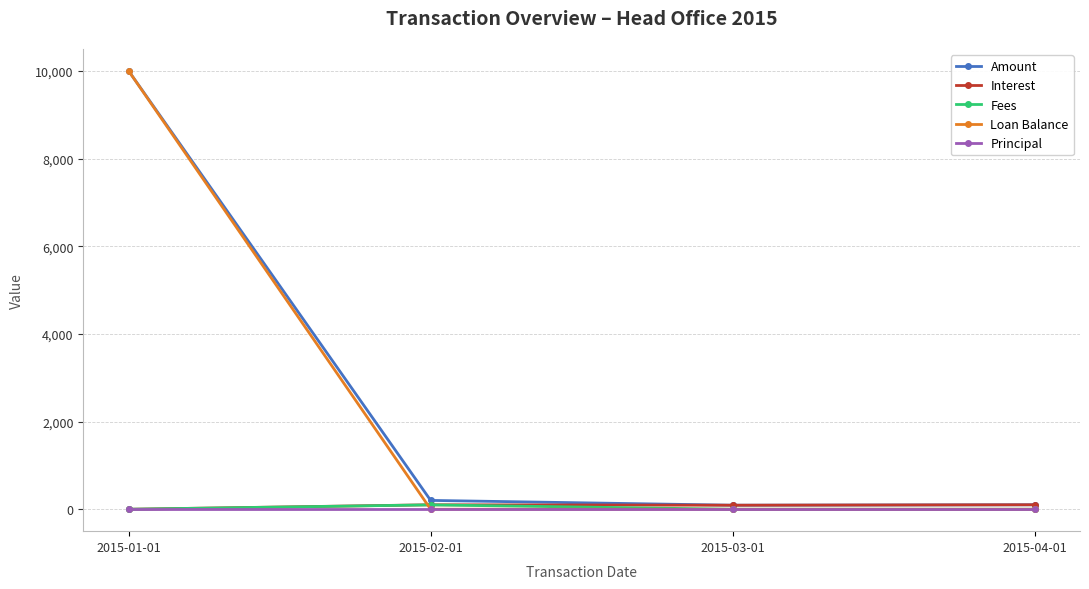

How many data points in Interest are above 101?

2